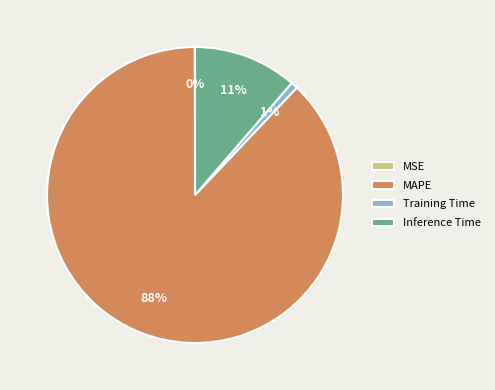

What percentage is the Training Time slice, to the nearest percent?

1%